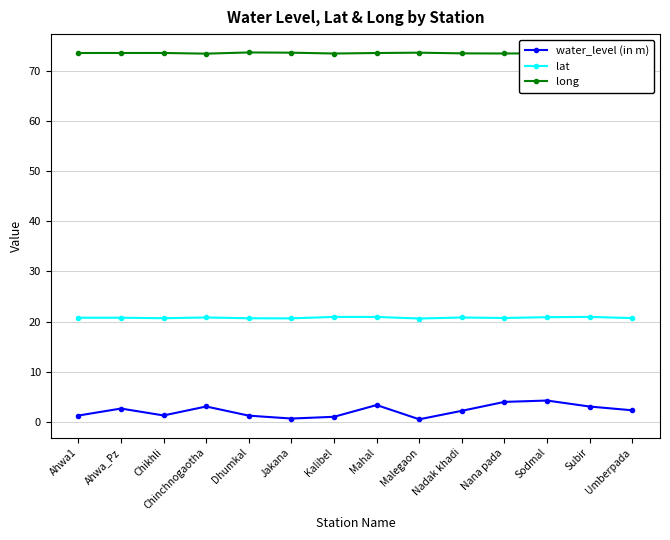

List the series in order of their peak value, lowest first.

water_level (in m), lat, long